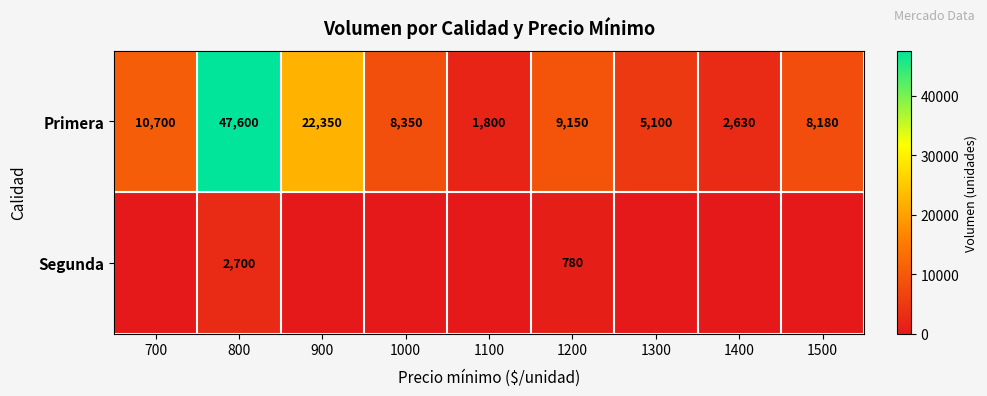

How many values in the Primera series are below 8350?

4